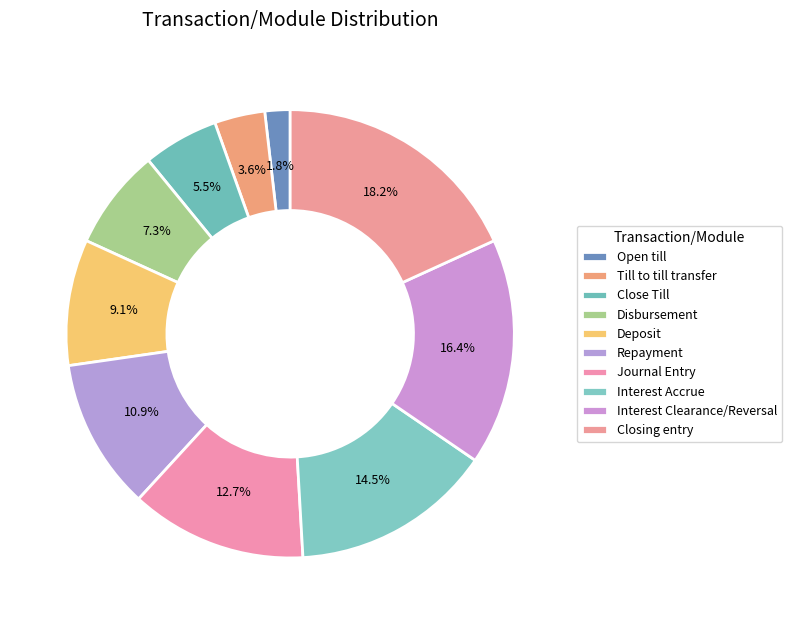

How many slices are in this pie chart?

10